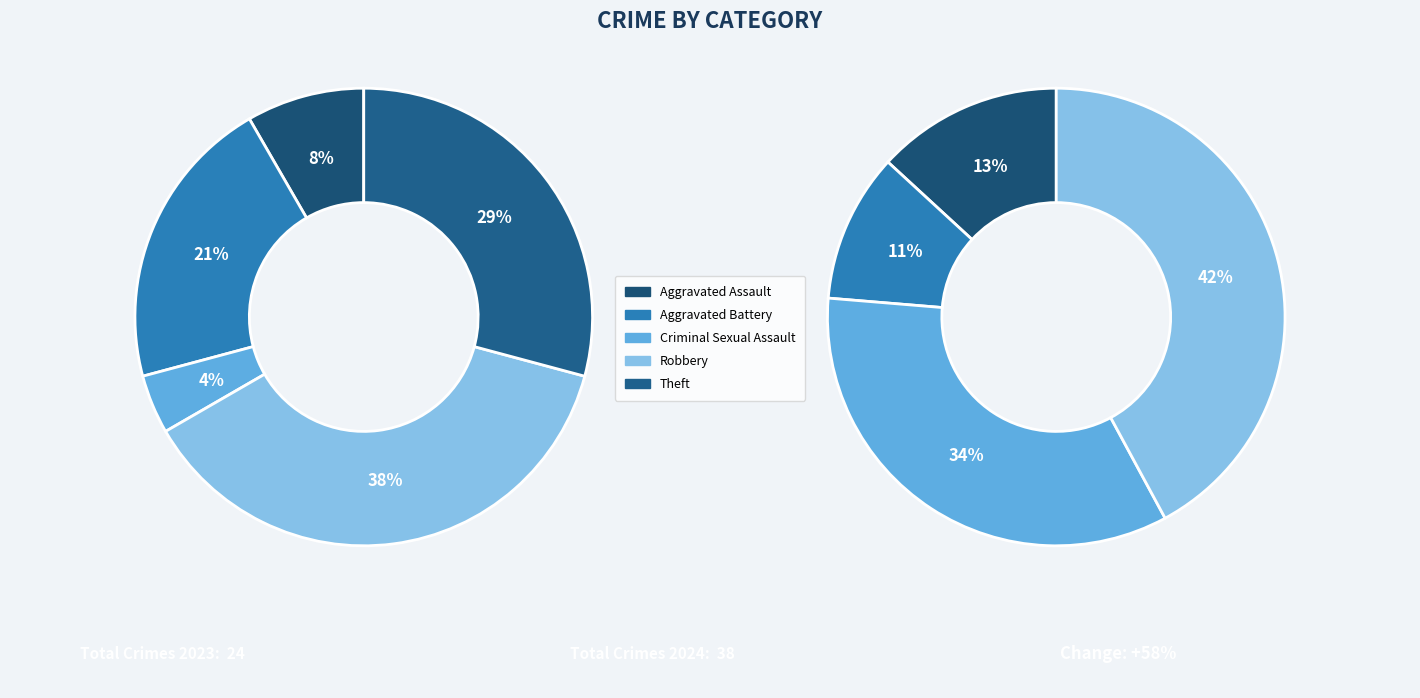

Is it true that 2 is 0% of the pie?

True